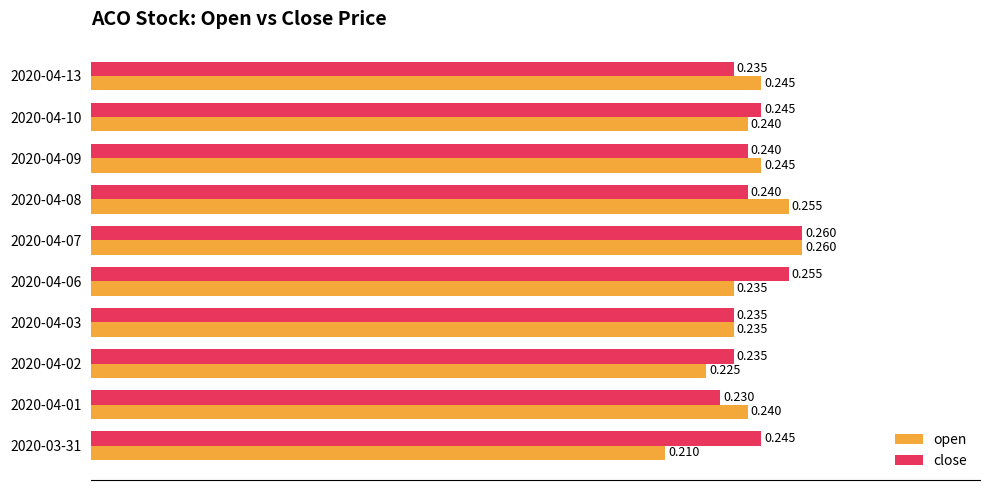

Which series has the largest total across all categories?

close